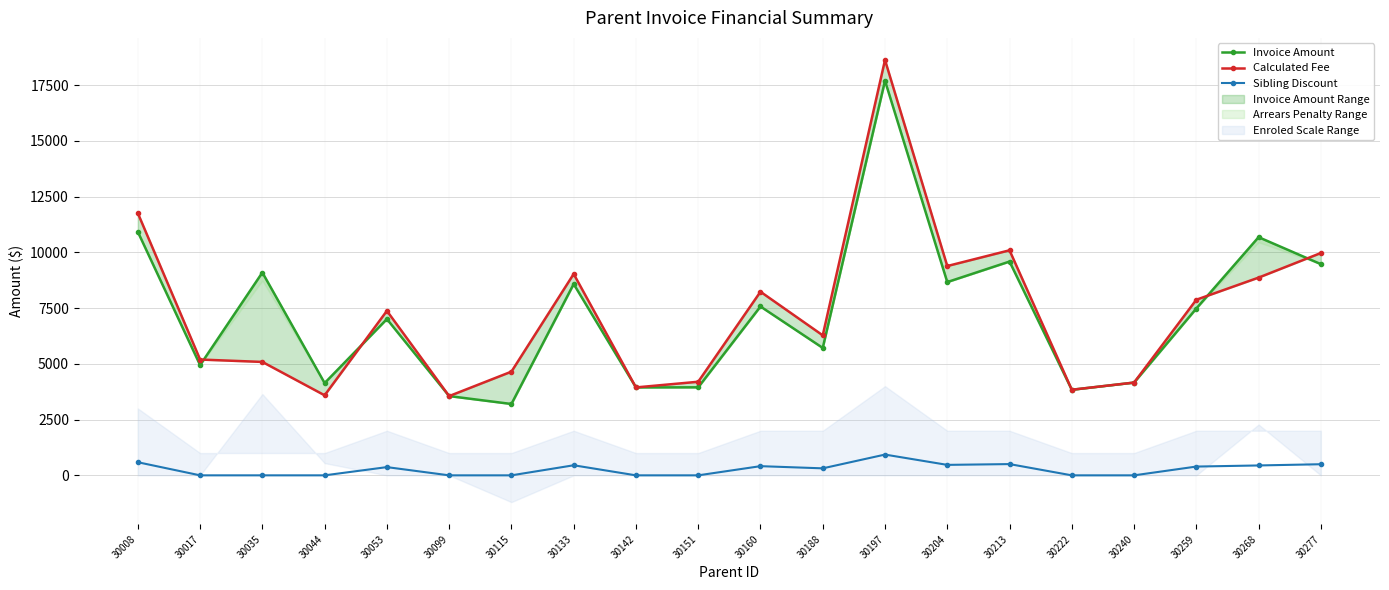

True or false: Sibling Discount and Invoice Amount cross at least once.

False